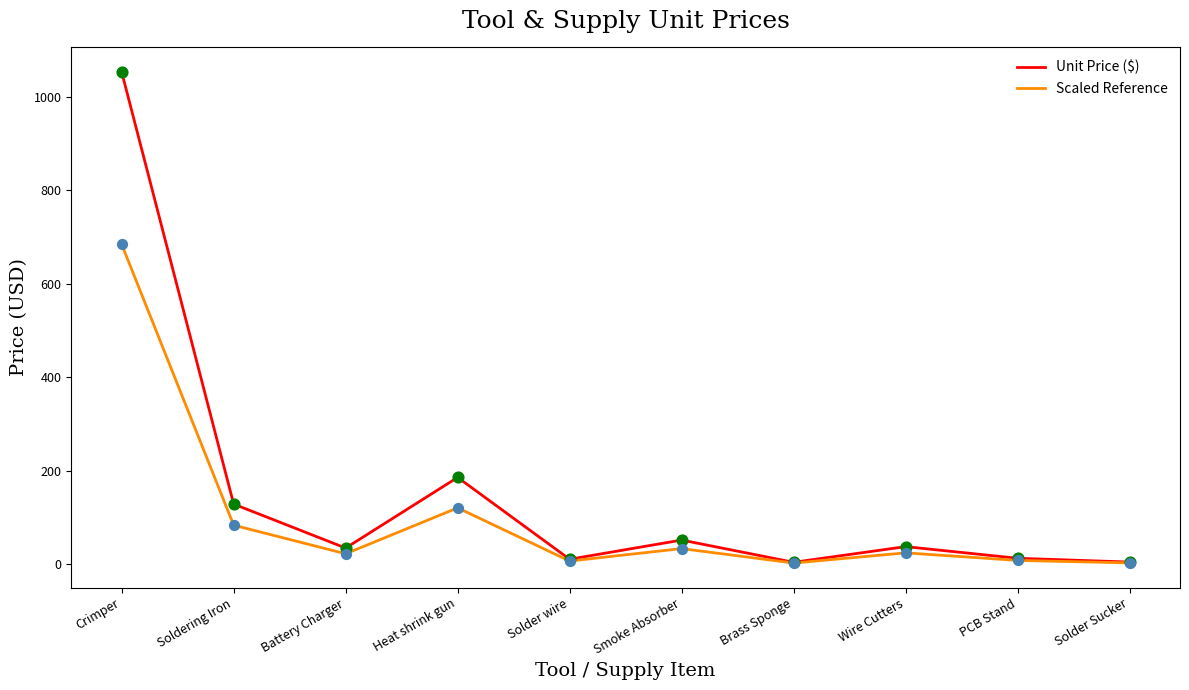

At how many categories does at least one series exceed 234?

1